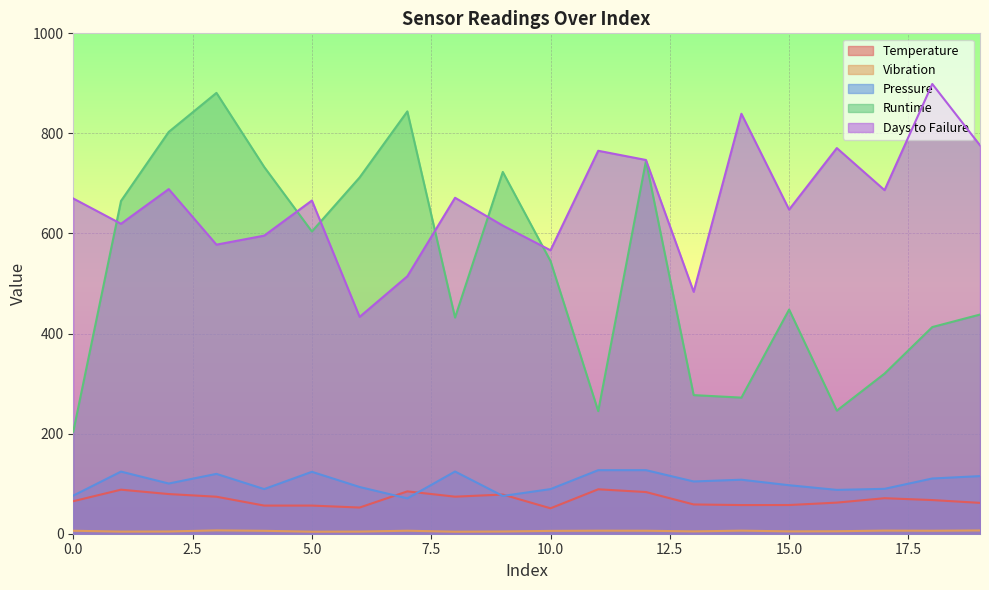

True or false: Temperature has more than 0 points higher than both neighbors.

True